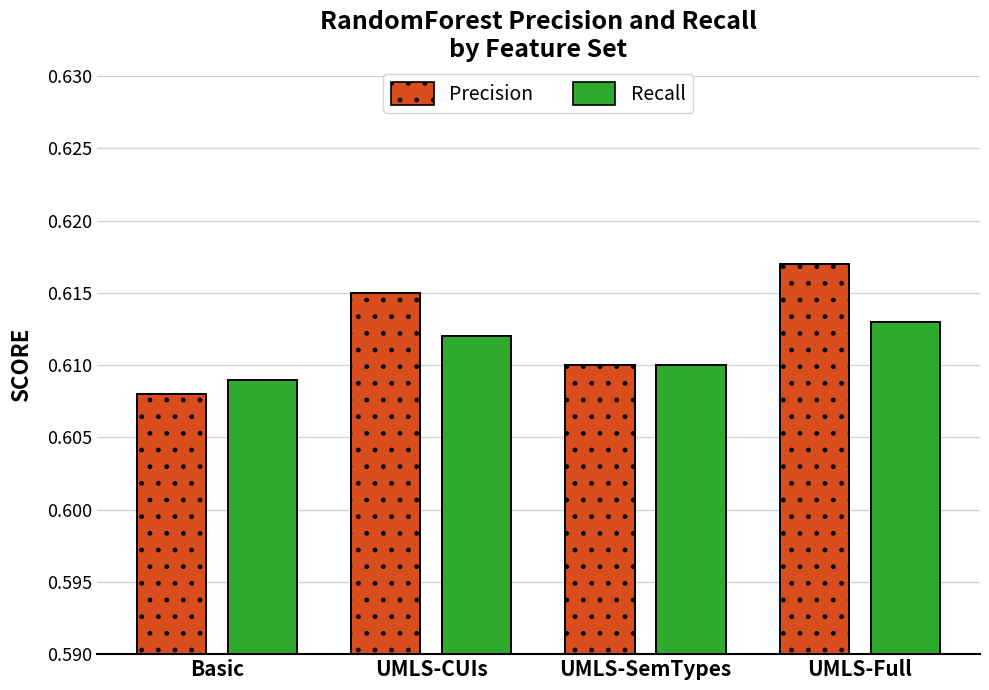

Where is Recall nearest to the value 0?

Basic